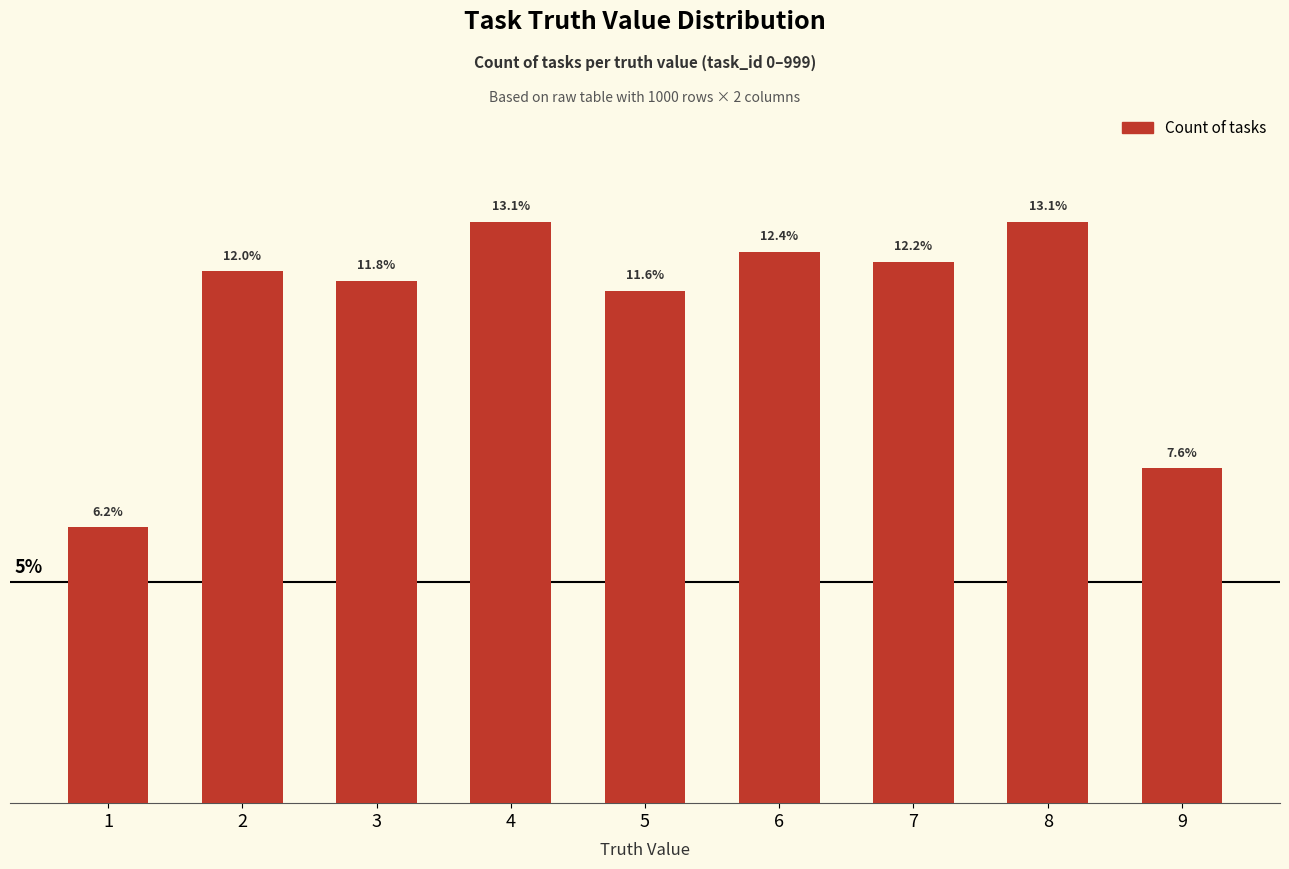

Reading left to right, transcribe all the data shown in this chart.

6.2	12.0	11.8	13.1	11.6	12.4	12.2	13.1	7.6